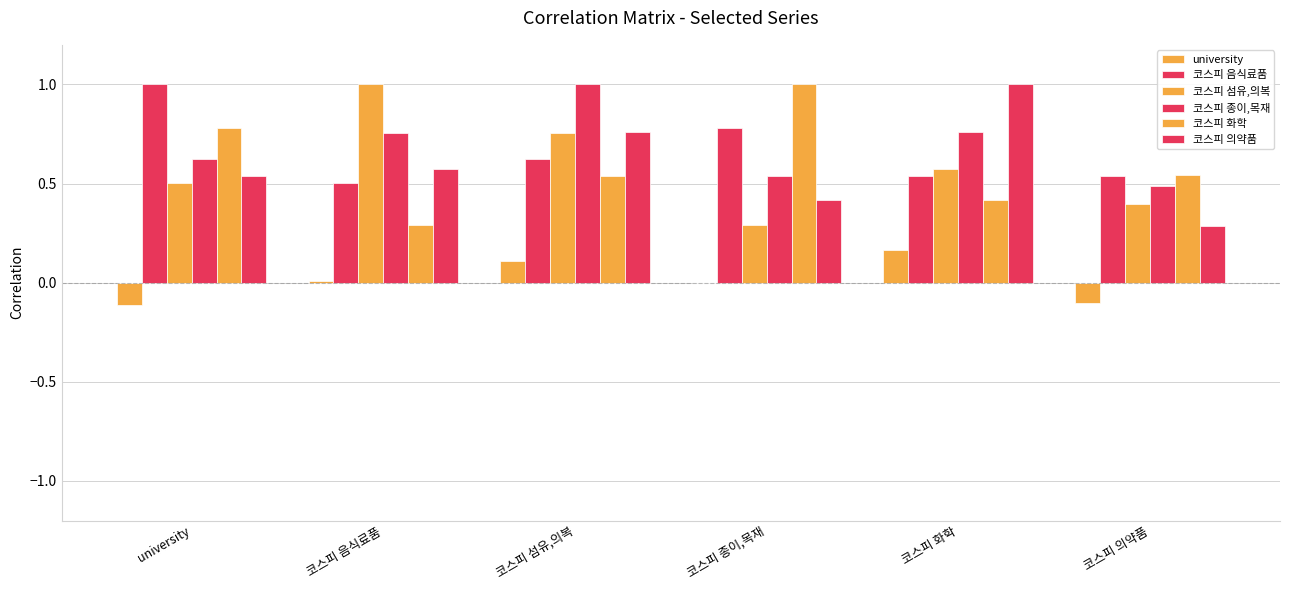

Is the value of 코스피 음식료품 at 코스피 의약품 greater than the value of 코스피 의약품 at 코스피 종이,목재?

Yes